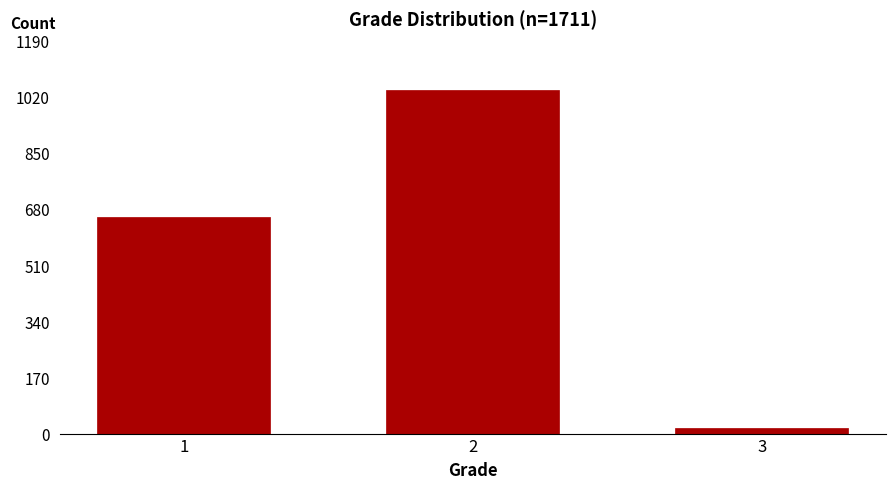

Reading right to left, list all the values displayed in this chart.

18	1039	654